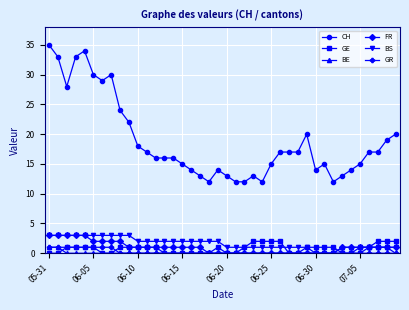

True or false: BS and CH intersect in this chart.

False